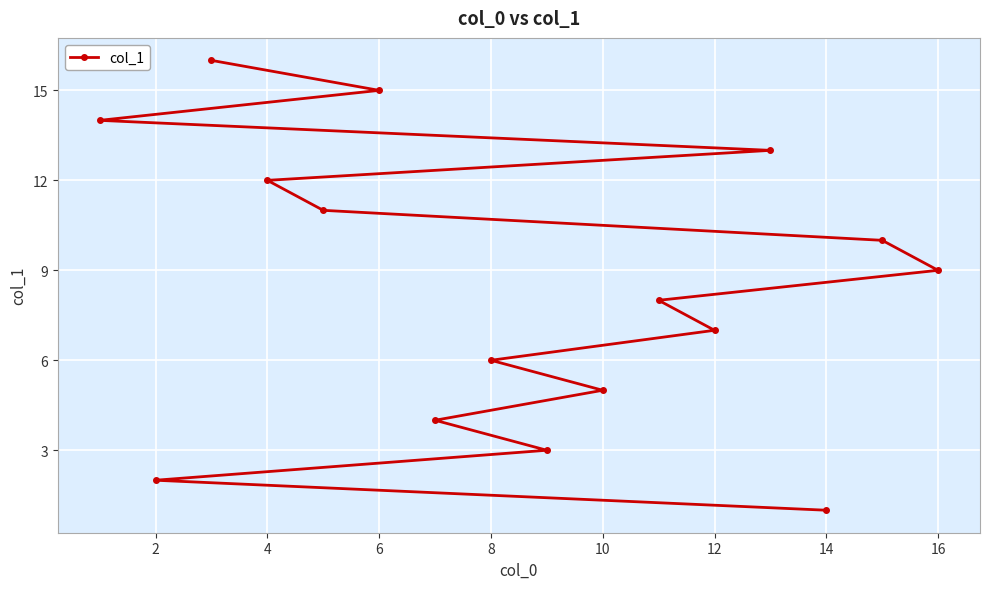

How many lines are shown in the chart?

1